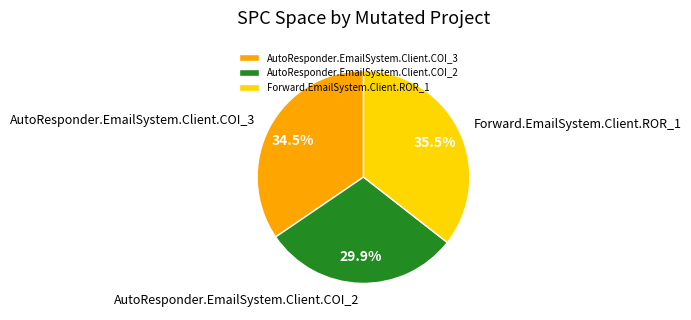

Which slice is the largest?

Forward.EmailSystem.Client.ROR_1